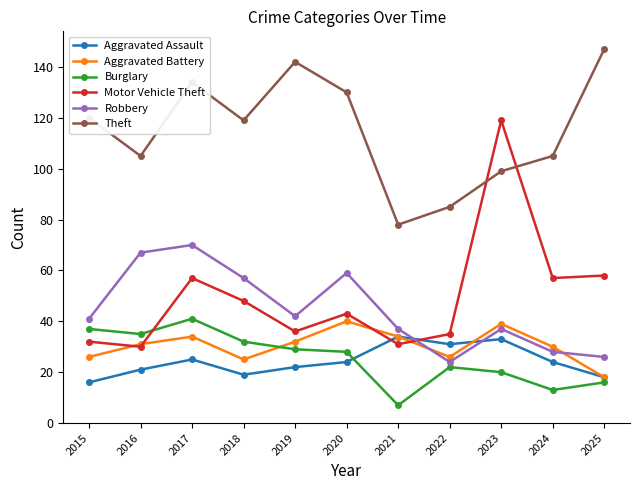

In Burglary, how many points are lower than both neighbors (excluding endpoints)?

3